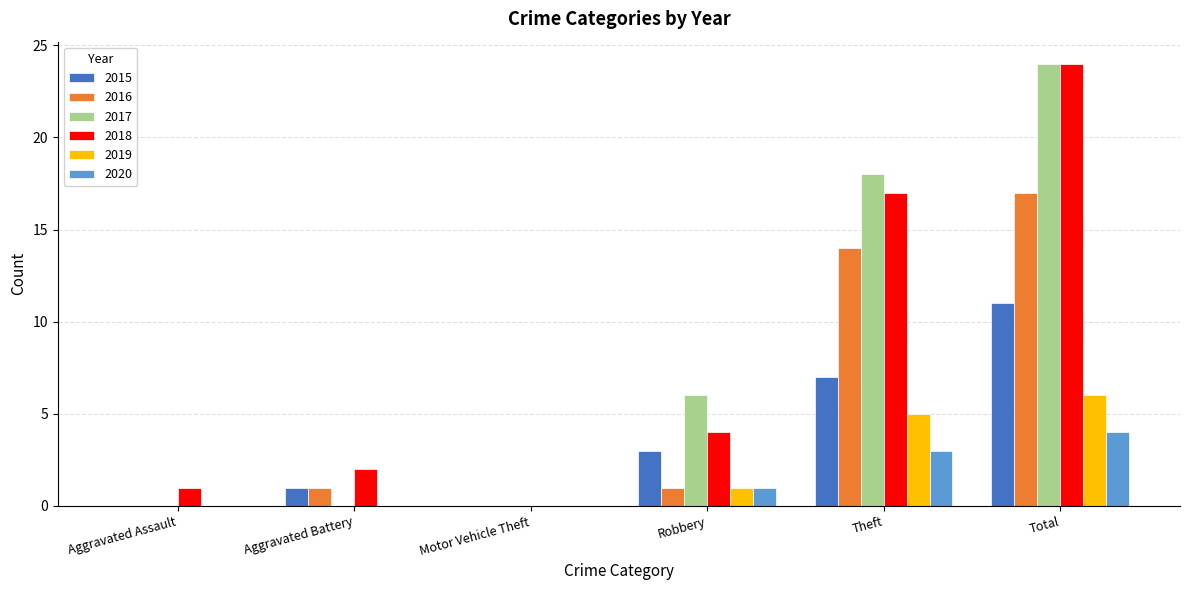

At which category is the sum across all series the highest?

Total